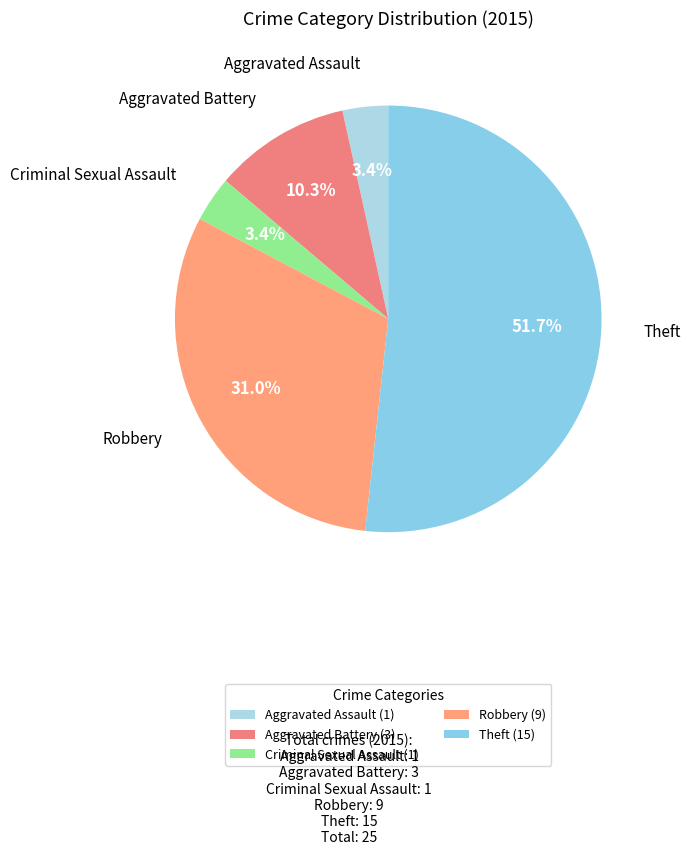

How many segments does this pie chart have?

5